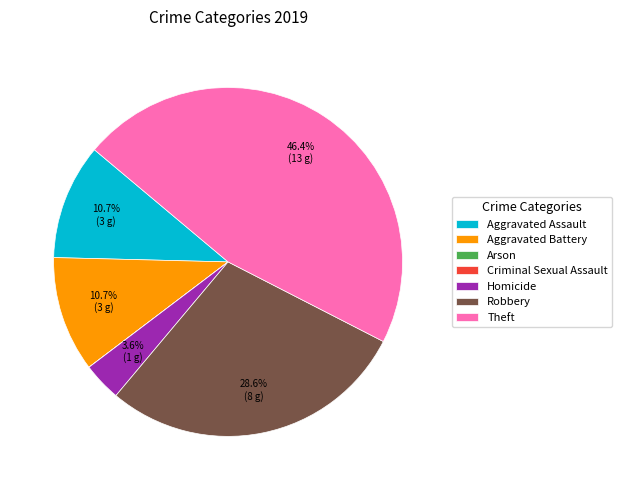

To the nearest percent, what is the difference between the largest and smallest slice percentages?

46%